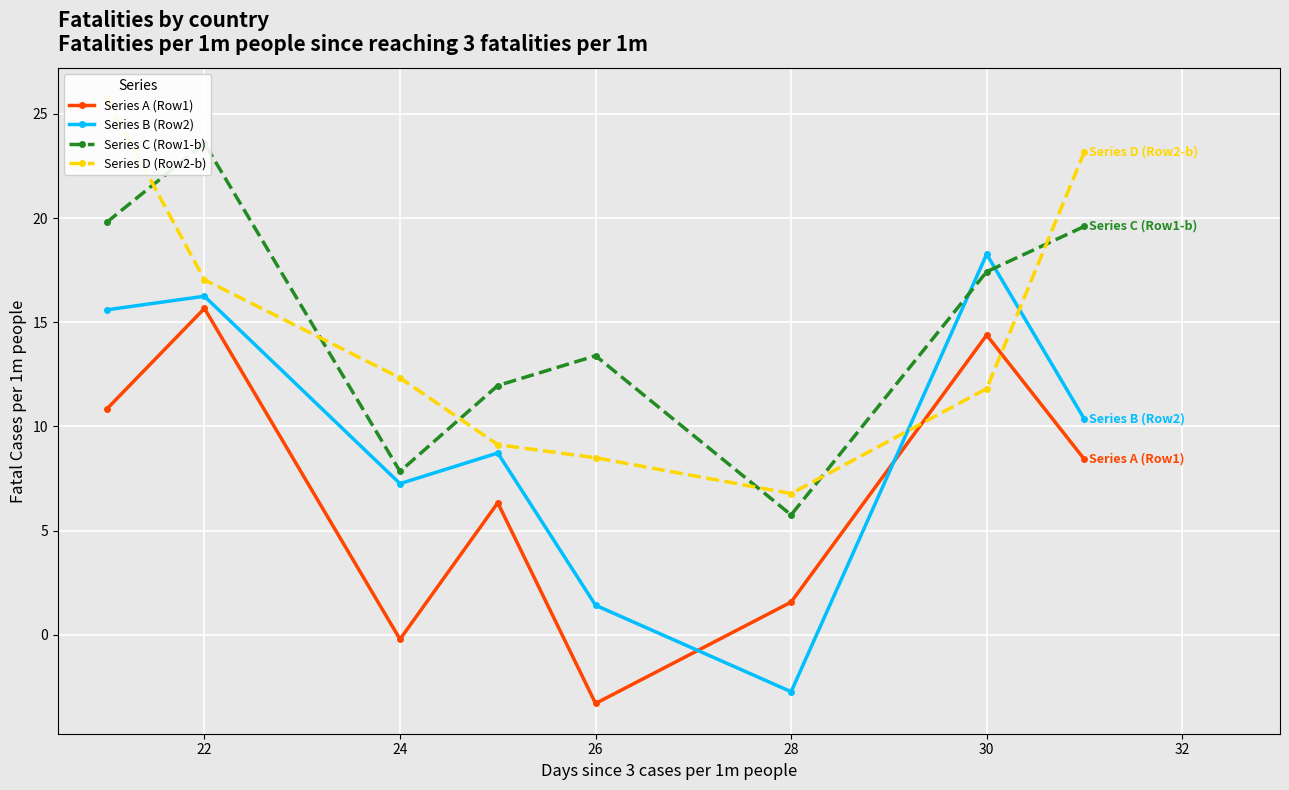

True or false: Series A (Row1) and Series C (Row1-b) cross at least once.

False